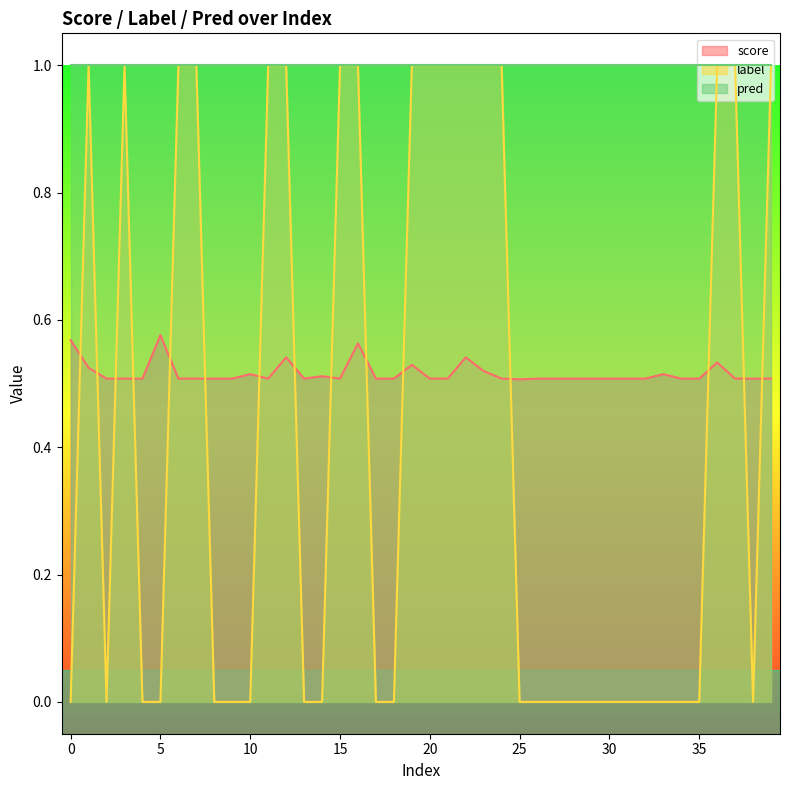

Count the number of categories in the chart.

40